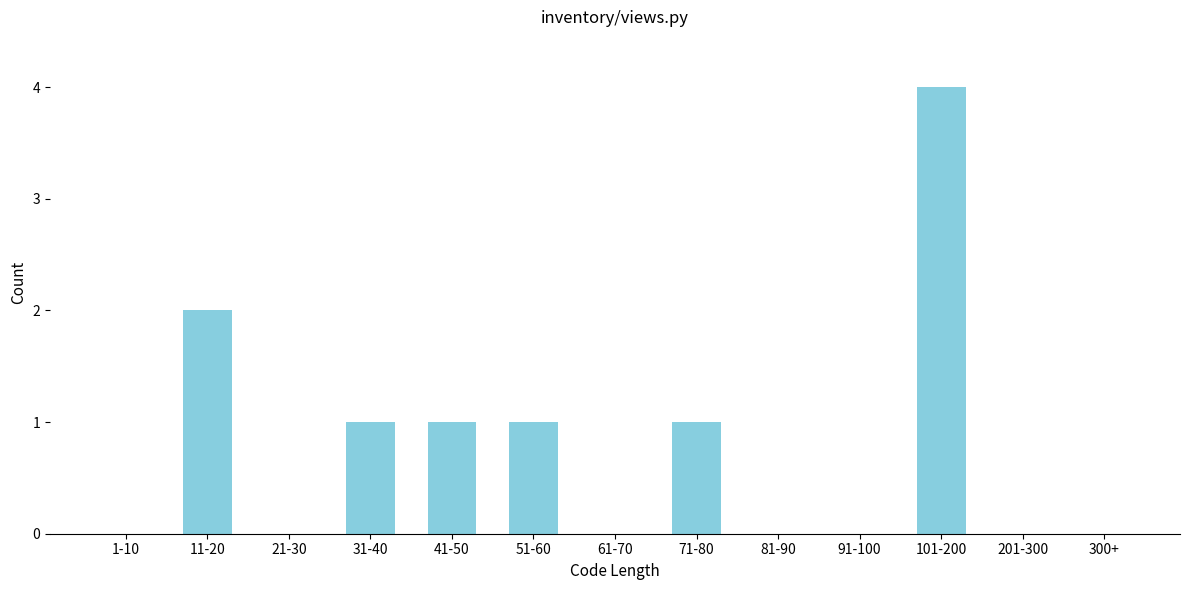

Reading left to right, what are all the values shown in this chart?

1-10=0	11-20=2	21-30=0	31-40=1	41-50=1	51-60=1	61-70=0	71-80=1	81-90=0	91-100=0	101-200=4	201-300=0	300+=0